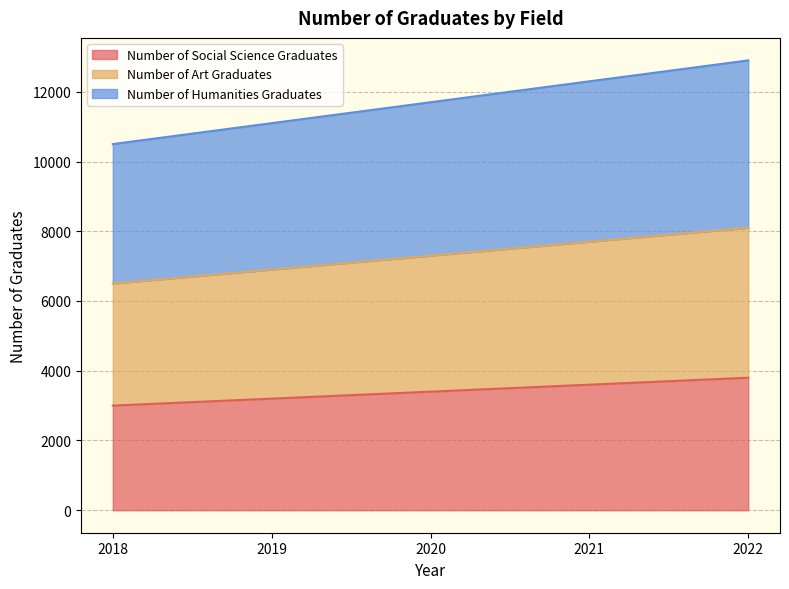

Is the value of Number of Art Graduates at 2021 greater than the value of Number of Social Science Graduates at 2021?

Yes